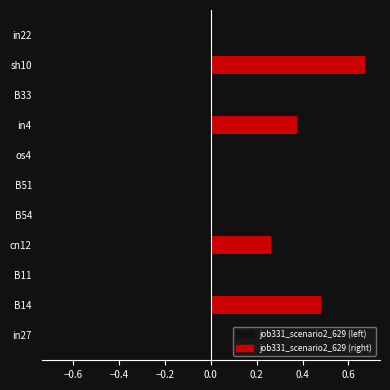

What is the change in value from in27 to B14?

+0.1